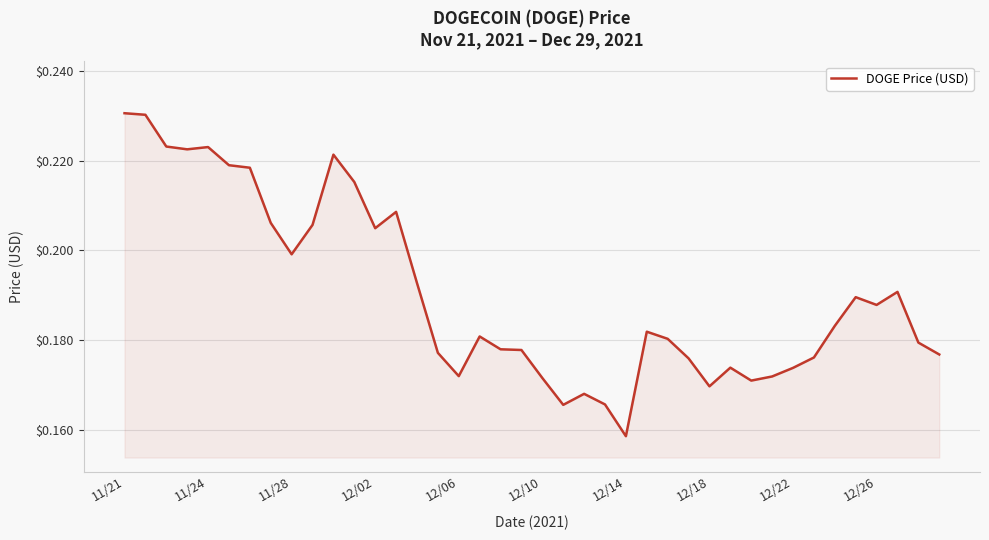

True or false: the data shows 0.1 at 12/10.

False